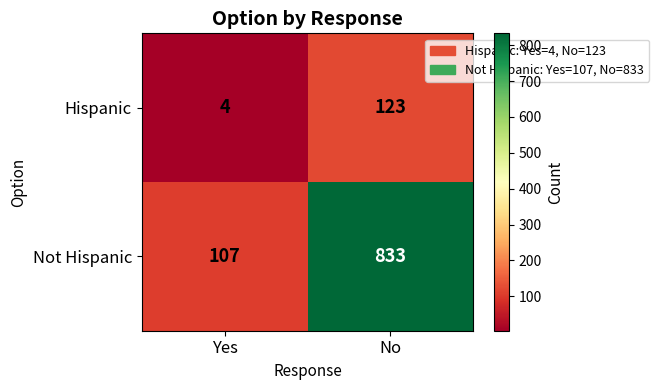

Which series changed the most between Yes and No?

Not Hispanic